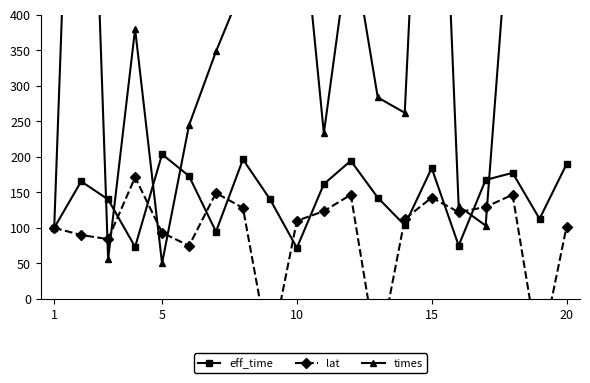

In lat, how many points are higher than both neighbors (excluding endpoints)?

5